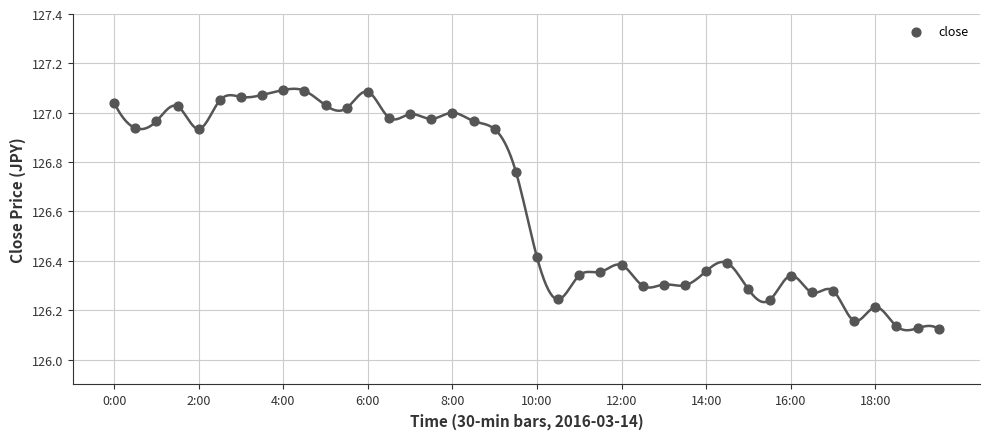

What is the range of Y values (max minus min)?

1.0